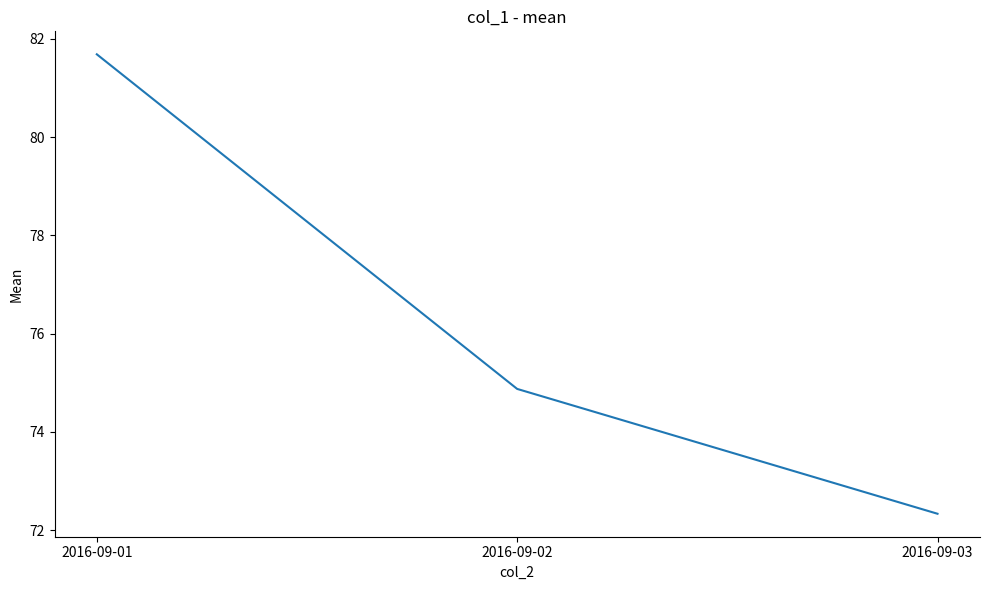

Reading left to right, transcribe all the data shown in this chart.

81.7	74.9	72.3